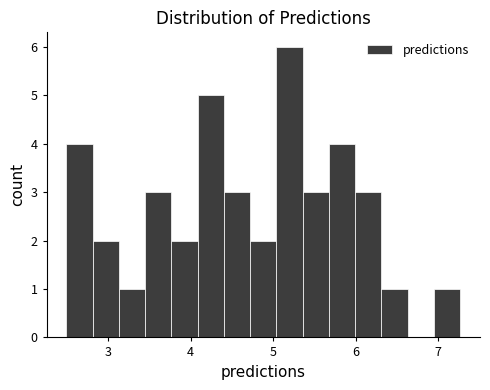

Read against the x-axis, roughly where is the centre of the tallest bar?

5.2